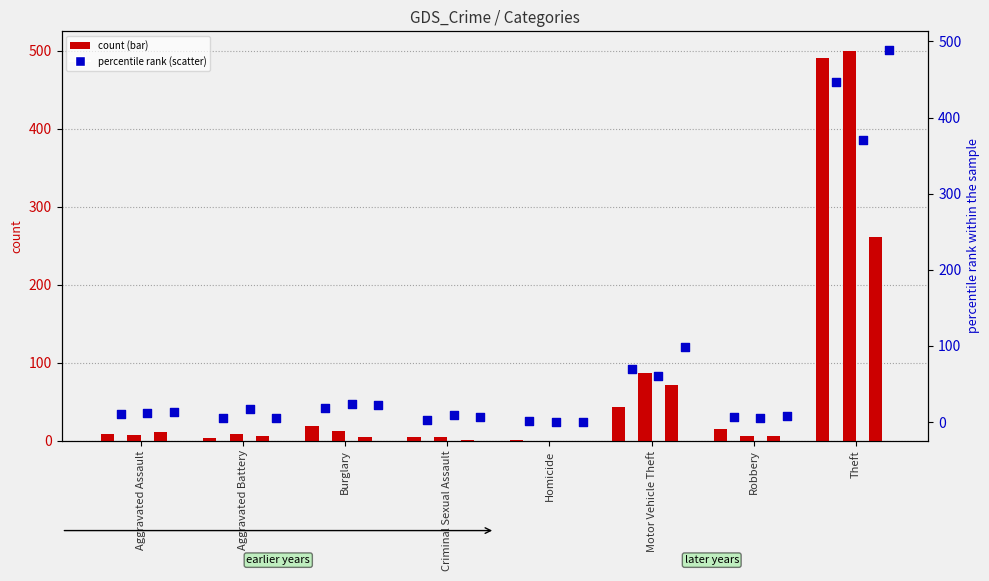

At which category is the sum across all series the highest?

Theft